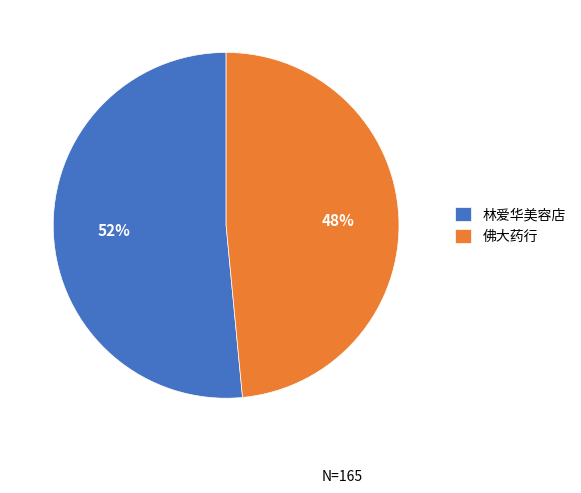

To the nearest percent, what is the combined percentage of 林爱华美容店 and 佛大药行?

100%